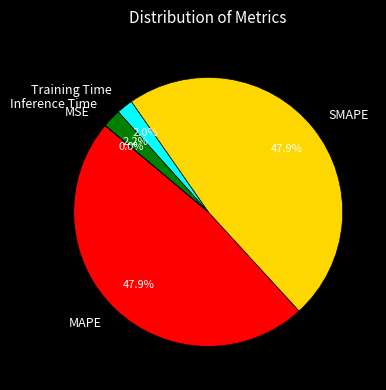

What percentage is the SMAPE slice, to the nearest percent?

48%